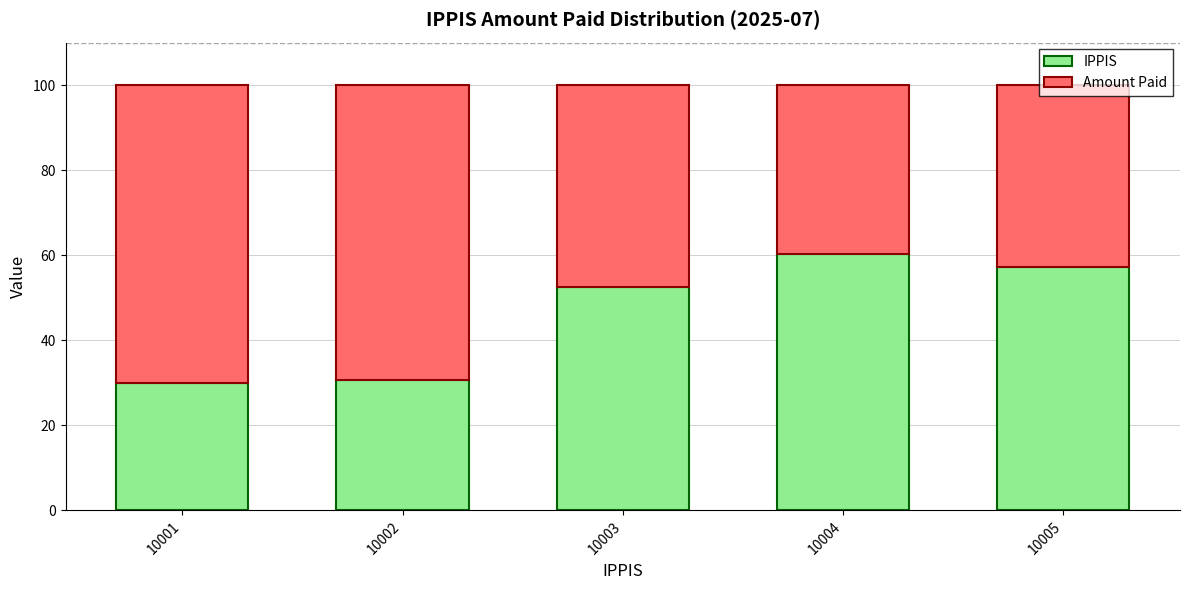

What is the maximum value for IPPIS?

60.3